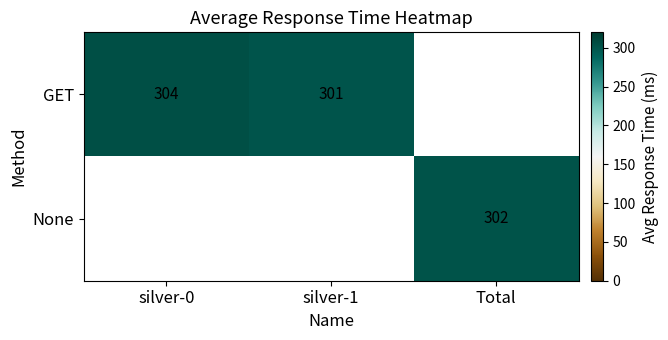

How many distinct data groups are displayed?

2